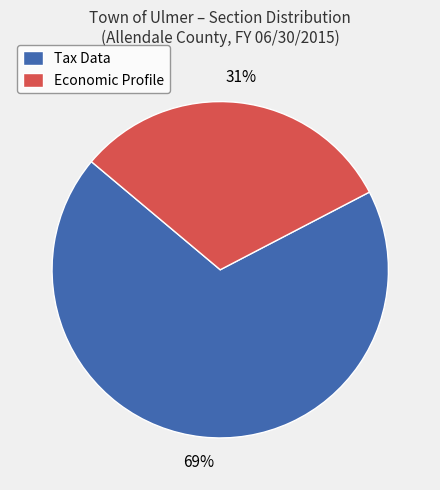

True or false: Economic Profile accounts for 21% of the total.

False